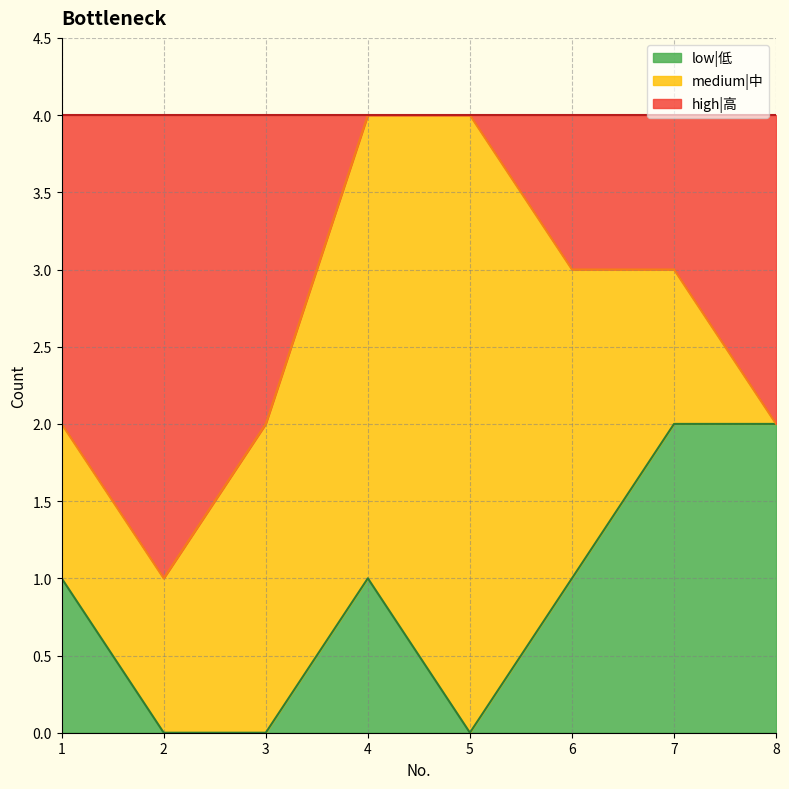

The value of low|低 at 8 is 3. True or false?

False